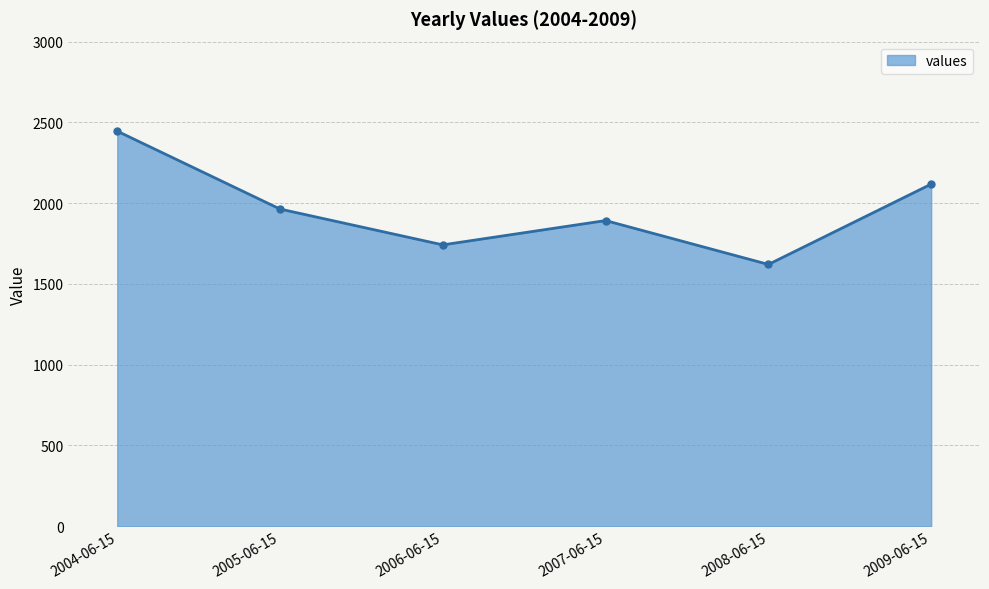

Rank the categories by value from lowest to highest.

2008-06-15, 2006-06-15, 2007-06-15, 2005-06-15, 2009-06-15, 2004-06-15